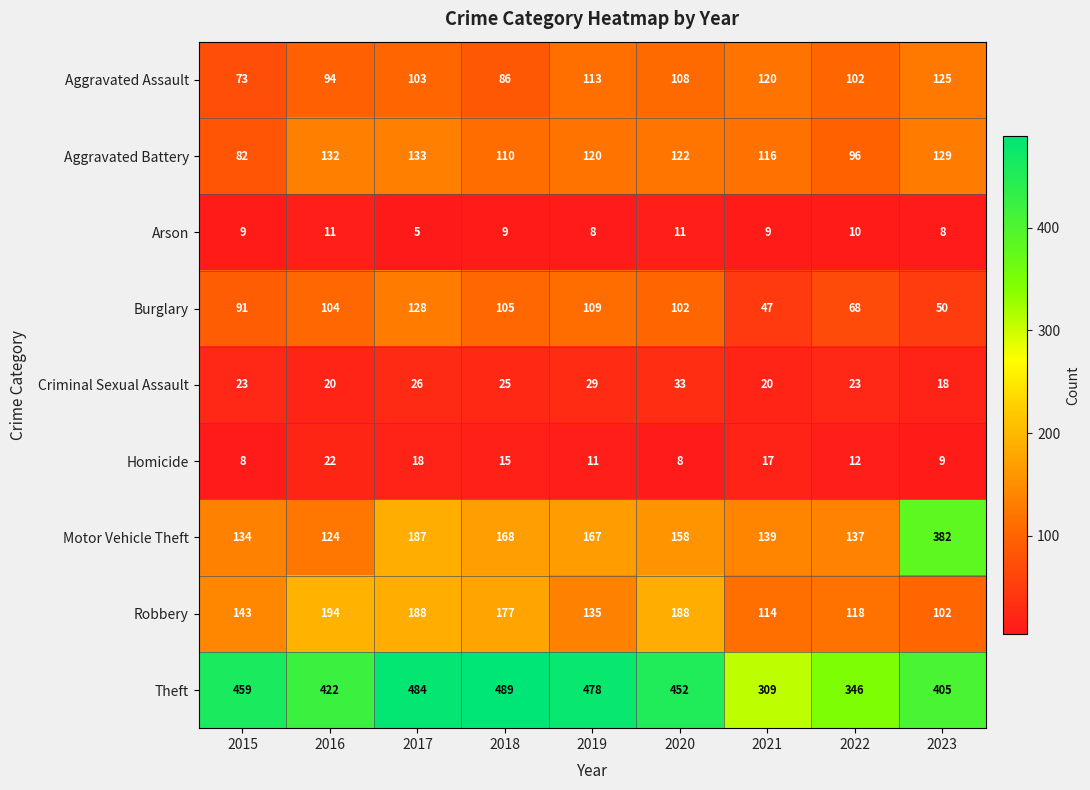

Which label corresponds to the largest value in the chart?

2018